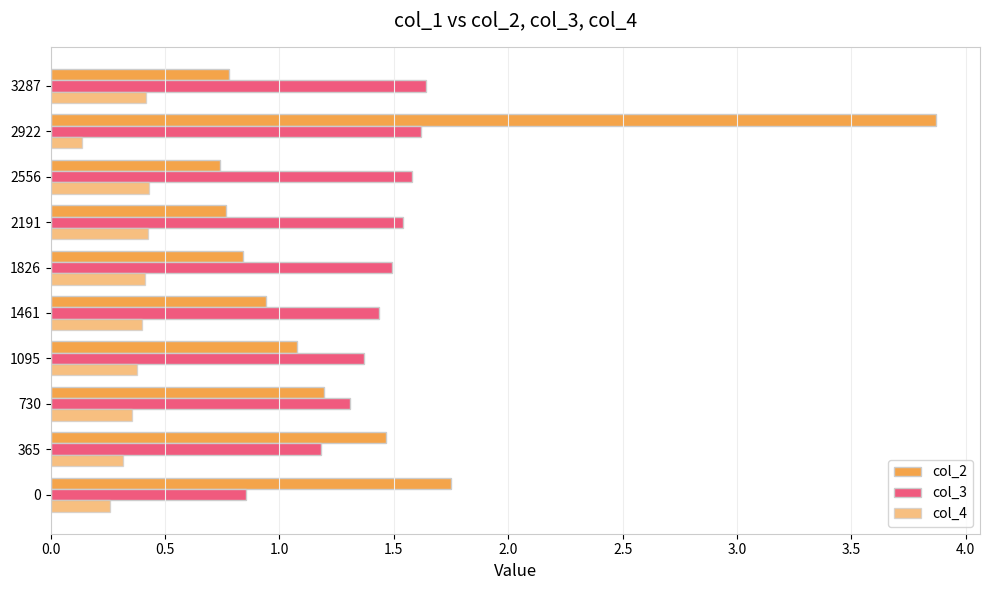

What is the average value of the col_3 series?

1.4